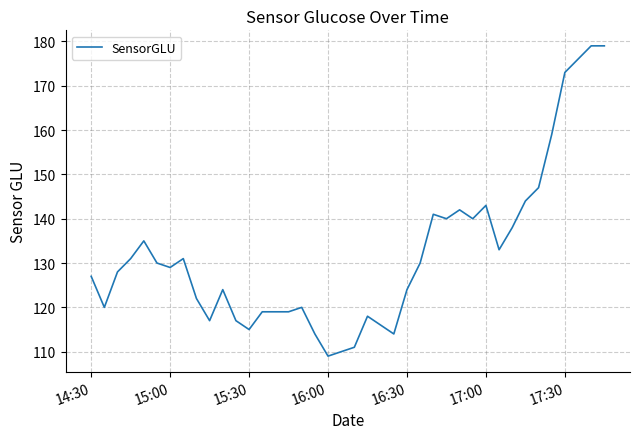

What is the difference between the maximum and minimum values?

70